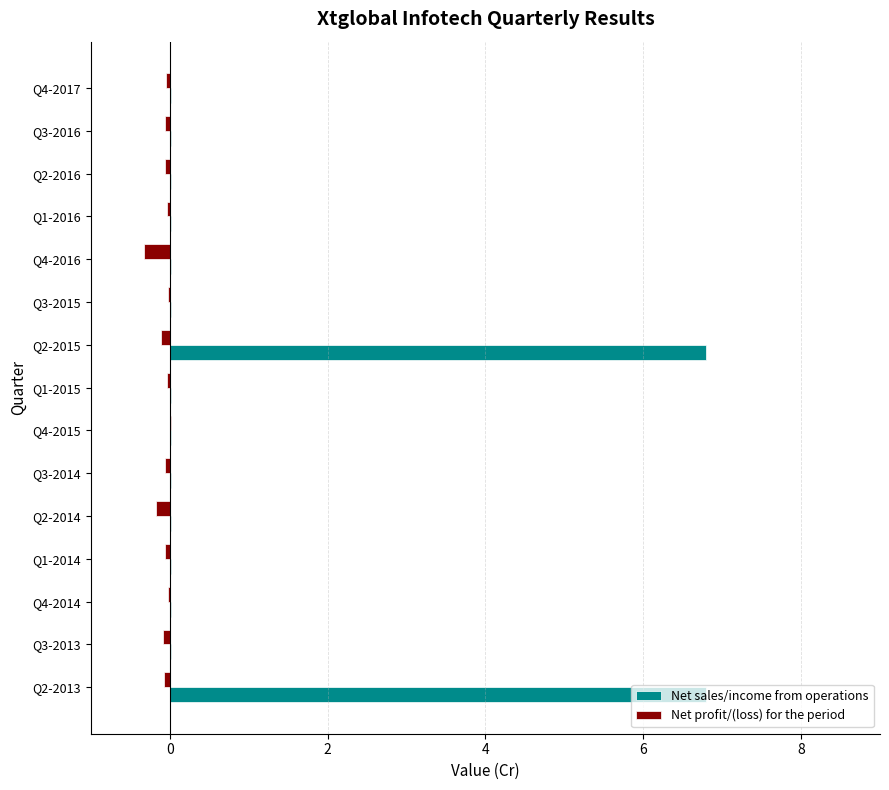

The Net sales/income from operations series shows 0.0 at Q2-2014. True or false?

True